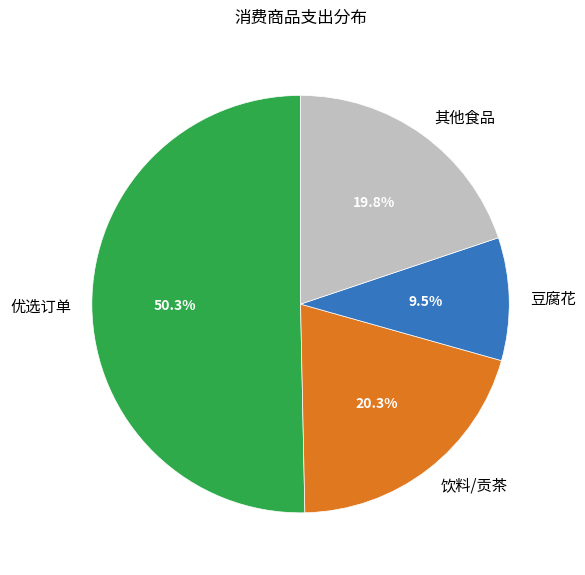

Does 豆腐花 account for over 50% of the chart?

No